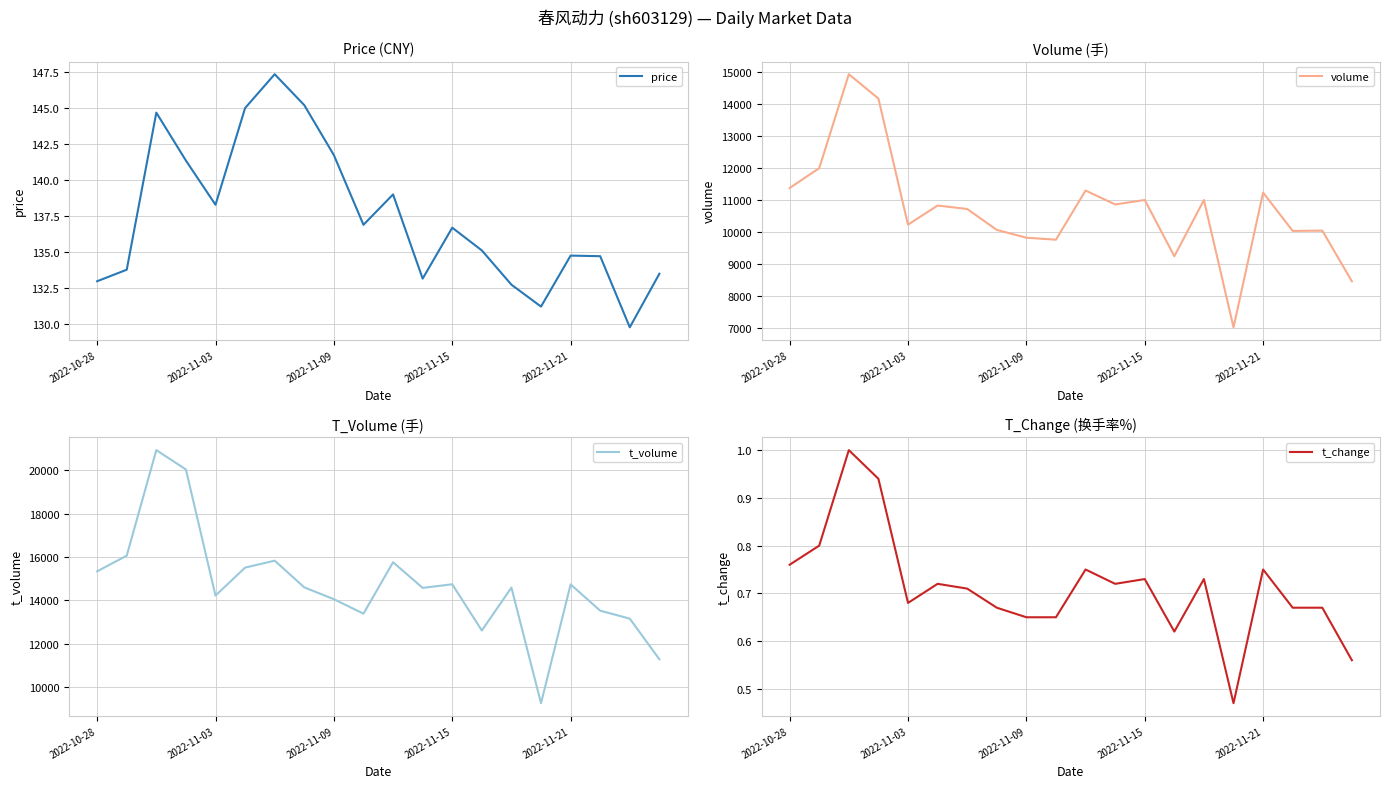

True or false: price and t_change cross at least once.

False